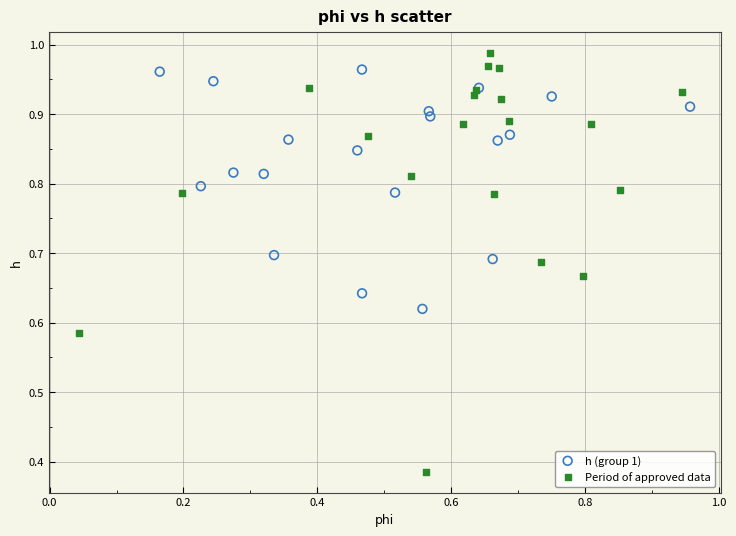

Which series has the largest Y range (max minus min)?

Period of approved data